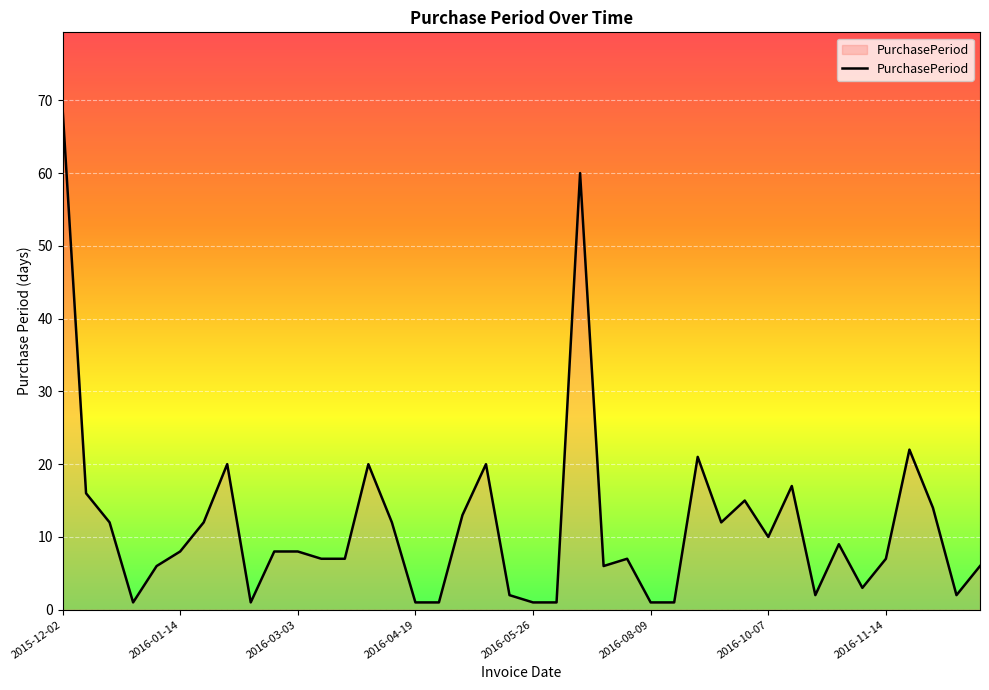

Reading left to right, transcribe all the data shown in this chart.

69	16	12	1	6	8	12	20	1	8	8	7	7	20	12	1	1	13	20	2	1	1	60	6	7	1	1	21	12	15	10	17	2	9	3	7	22	14	2	6